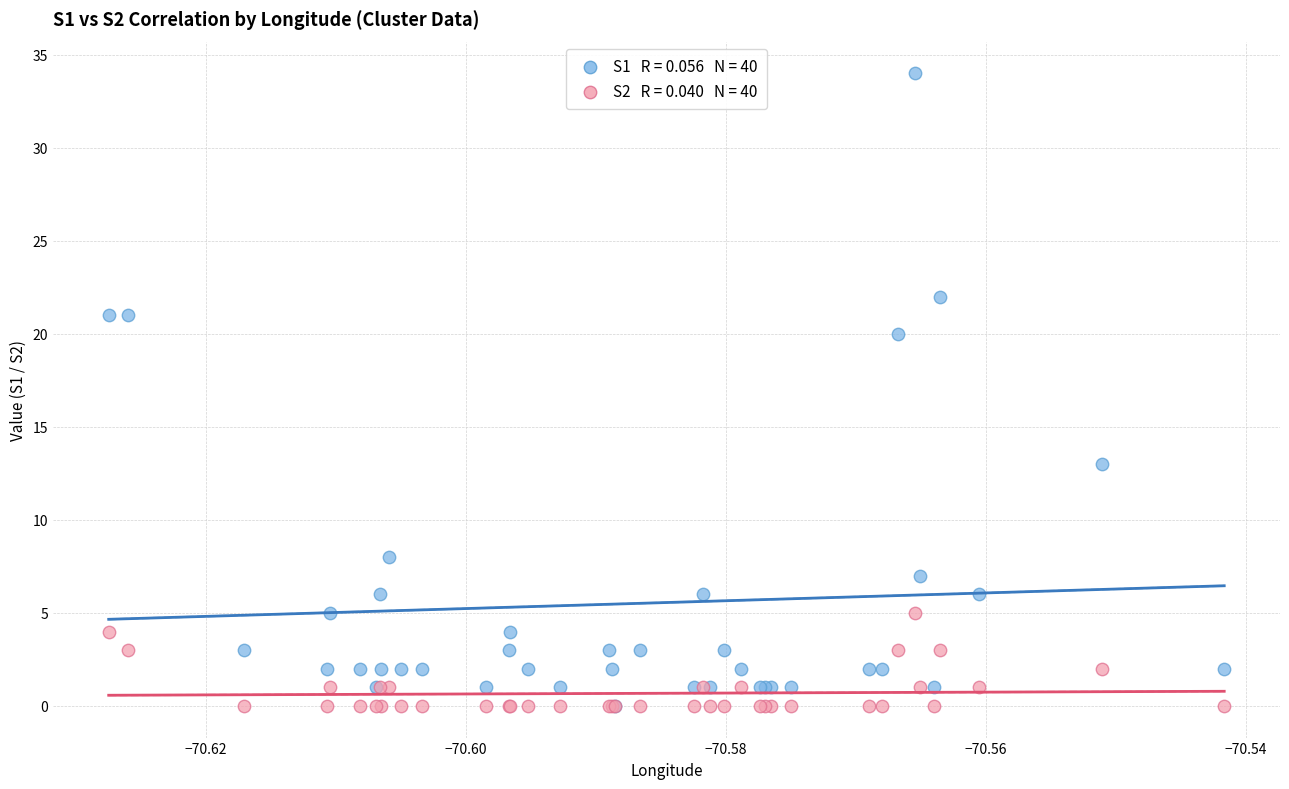

Across all series, what Y value is closest to 17?

20